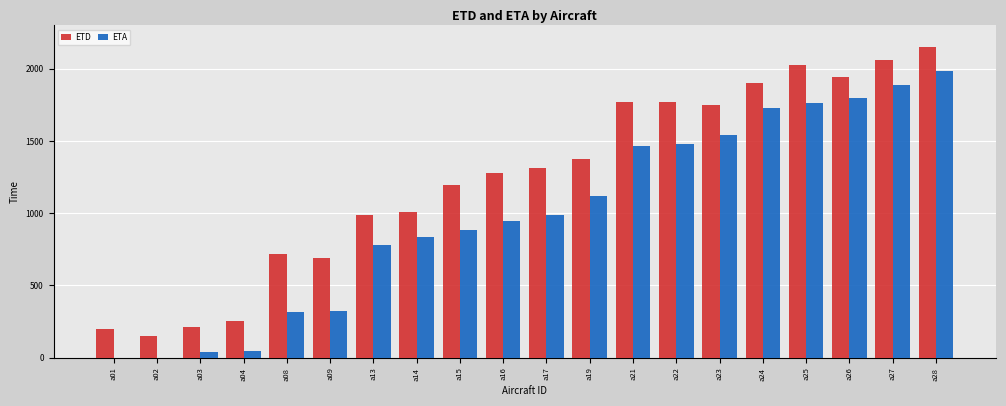

Is the value of ETD at a04 greater than the value of ETA at a14?

No